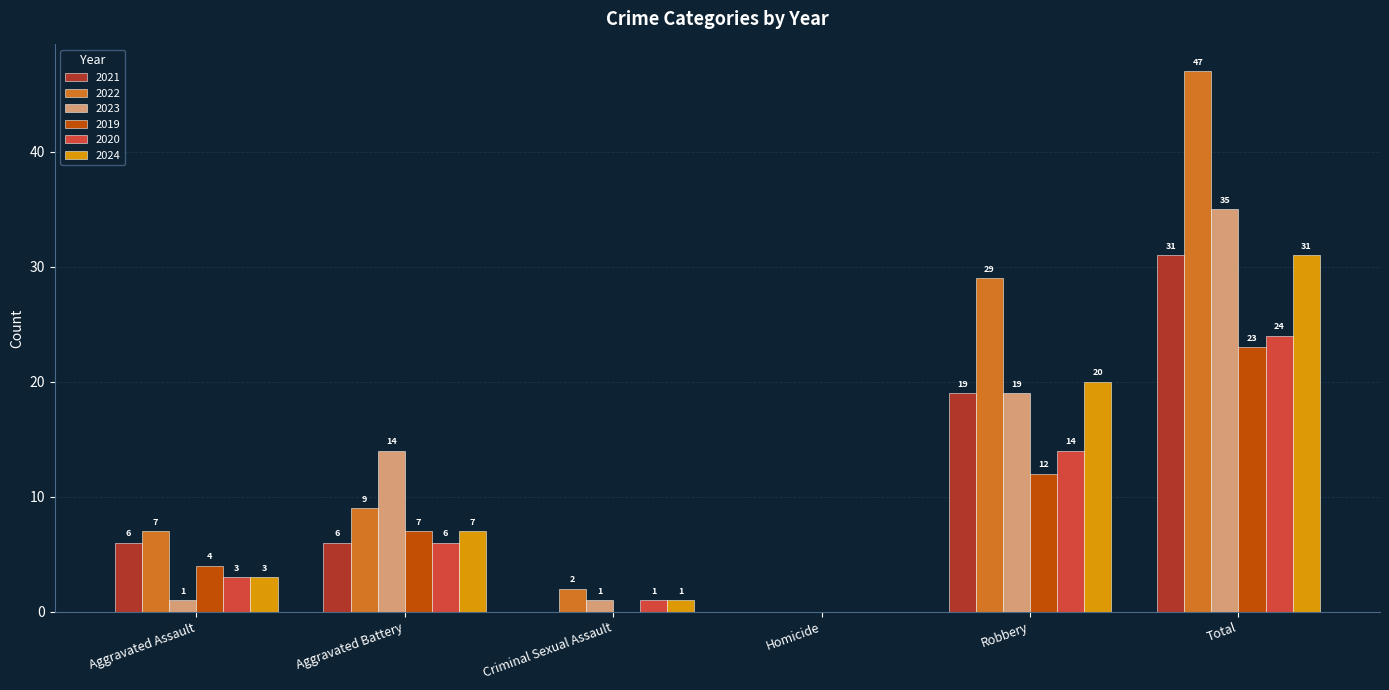

Between Criminal Sexual Assault and Homicide, which series saw the biggest shift?

2022